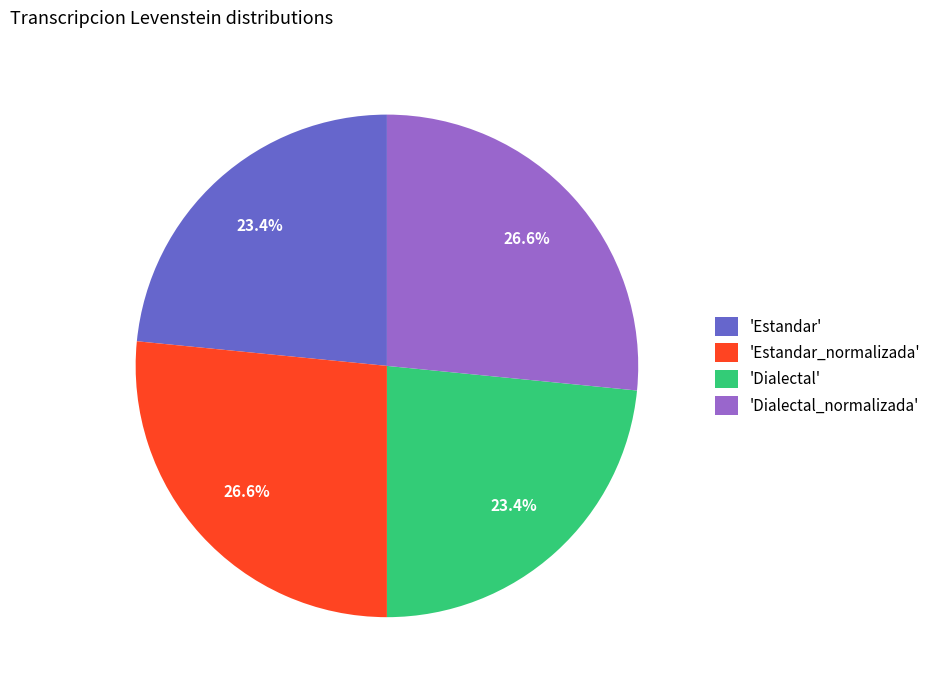

What is the ratio of the value at 'Dialectal' to the value at 'Dialectal_normalizada'?

0.9